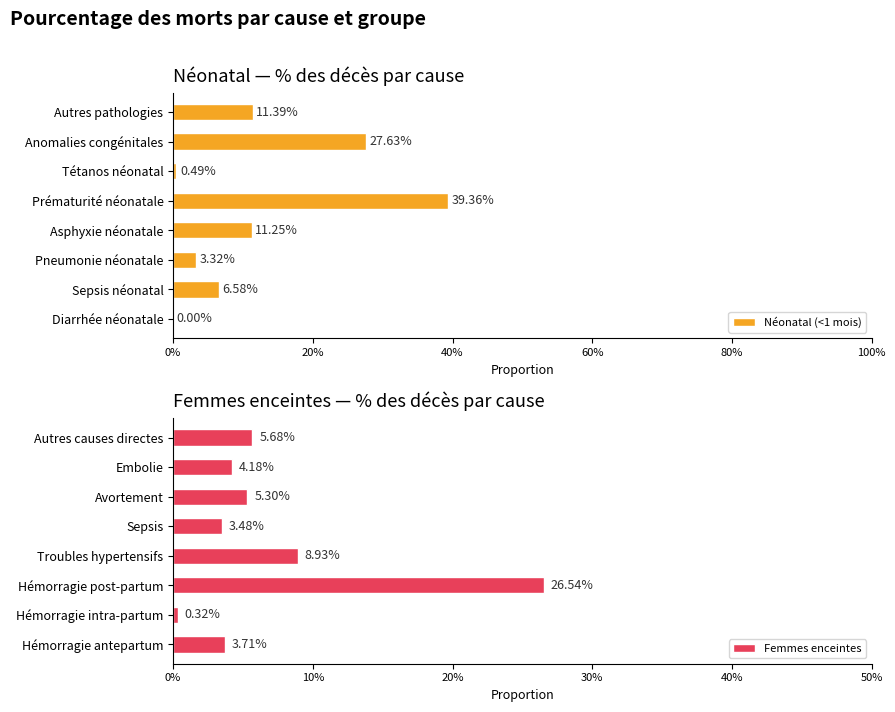

Reading right to left, list all the values displayed in this chart.

Néonatal (<1 mois): 0.1	0.3	0.0	0.4	0.1	0.0	0.1	0.0
Femmes enceintes: 0.1	0.0	0.1	0.0	0.1	0.3	0.0	0.0